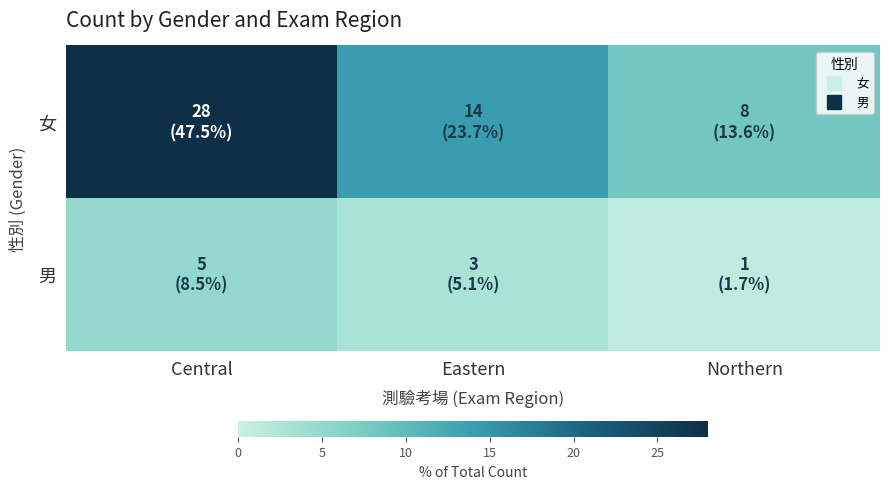

Reading left to right, what are all the values shown in this chart?

女: Central=28	Eastern=14	Northern=8
男: Central=5	Eastern=3	Northern=1